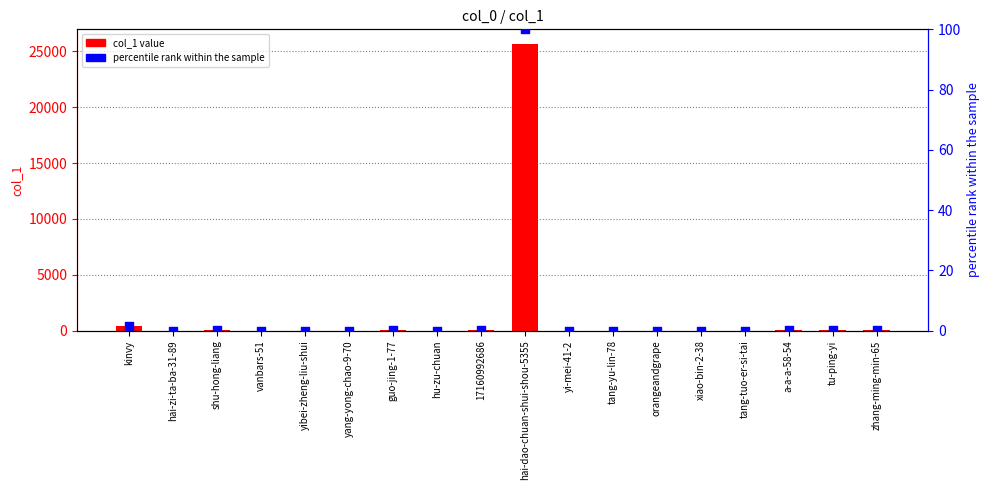

Which series has the largest total across all categories?

col_1 value